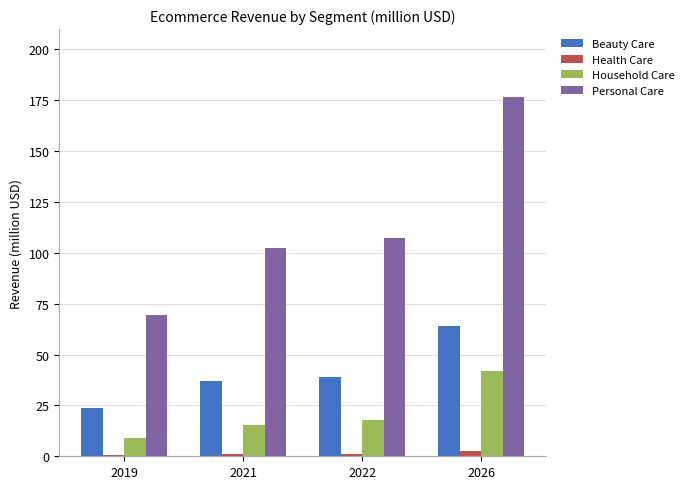

Count the number of data series in this chart.

4